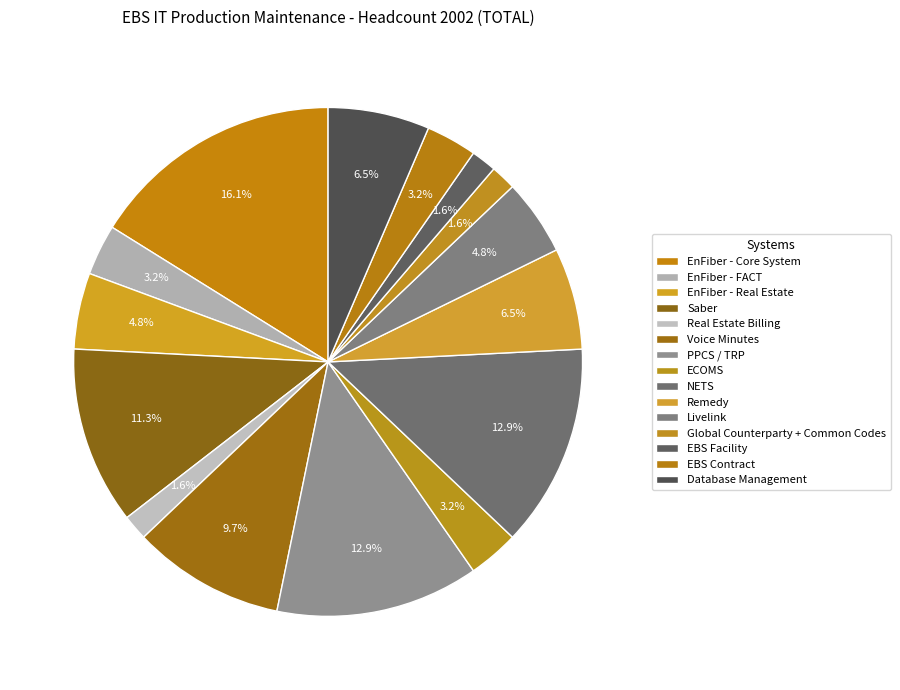

How many slices are in this pie chart?

15